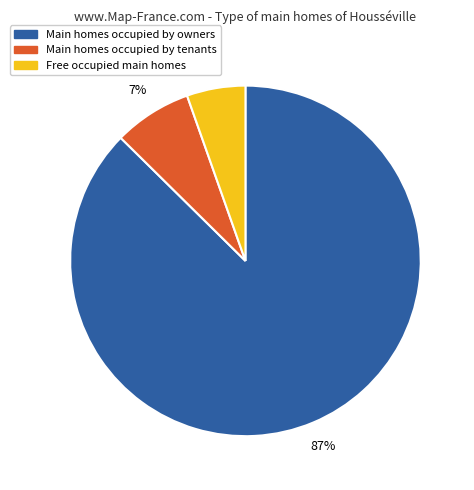

Is there any slice that represents more than half of the pie?

Yes